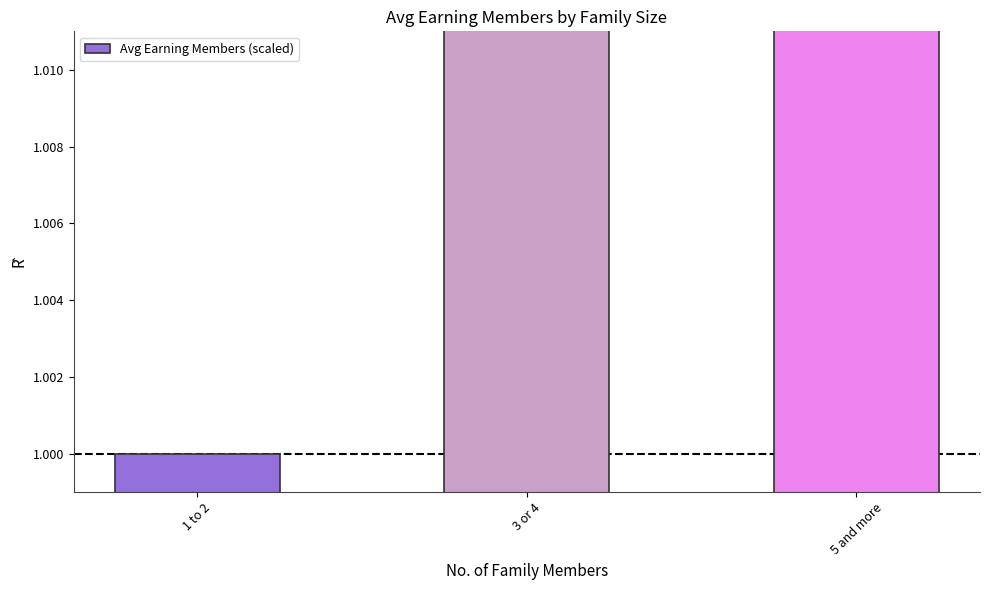

Reading left to right, extract all data points from this chart.

1.0	1.3	1.6